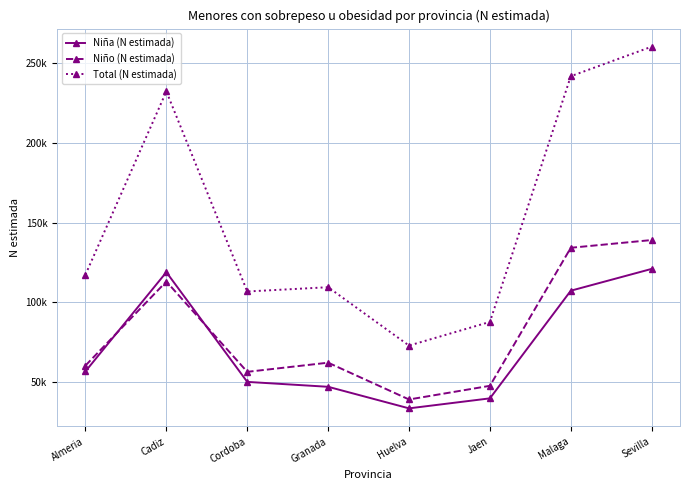

What are all the series names shown in the legend?

Niña (N estimada), Niño (N estimada), Total (N estimada)